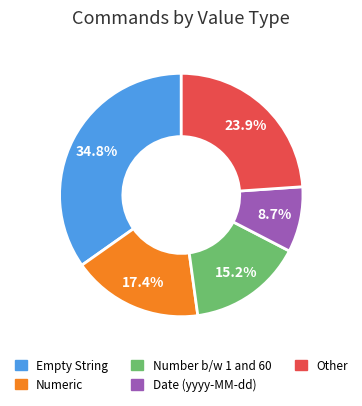

Is there any slice that represents more than half of the pie?

No